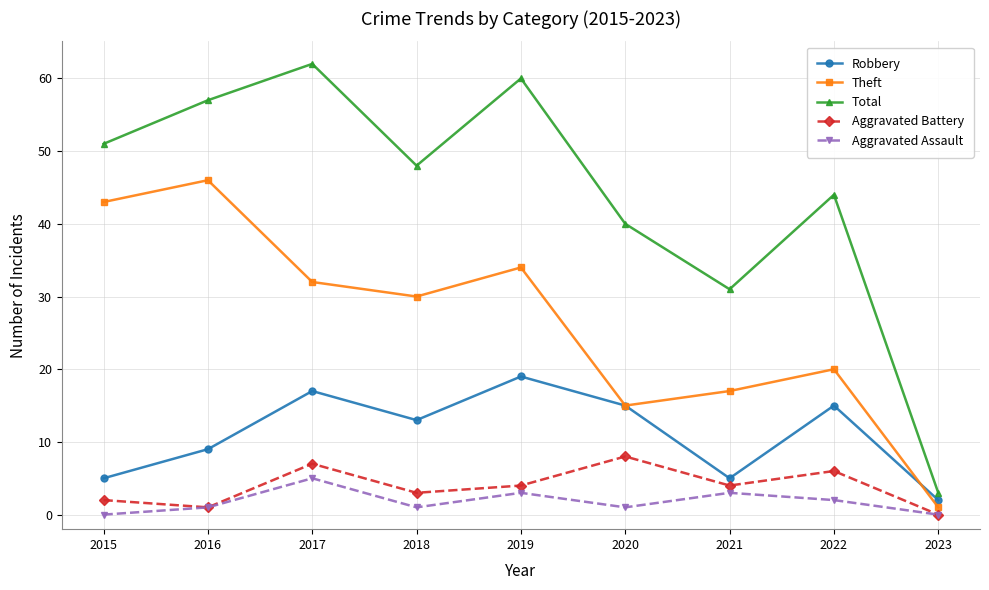

List the series in order of their peak value, lowest first.

Aggravated Assault, Aggravated Battery, Robbery, Theft, Total